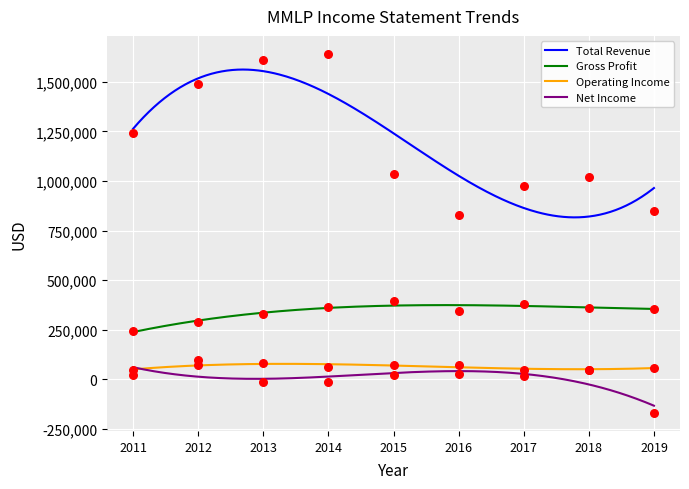

At how many categories does at least one series exceed 782395?

9